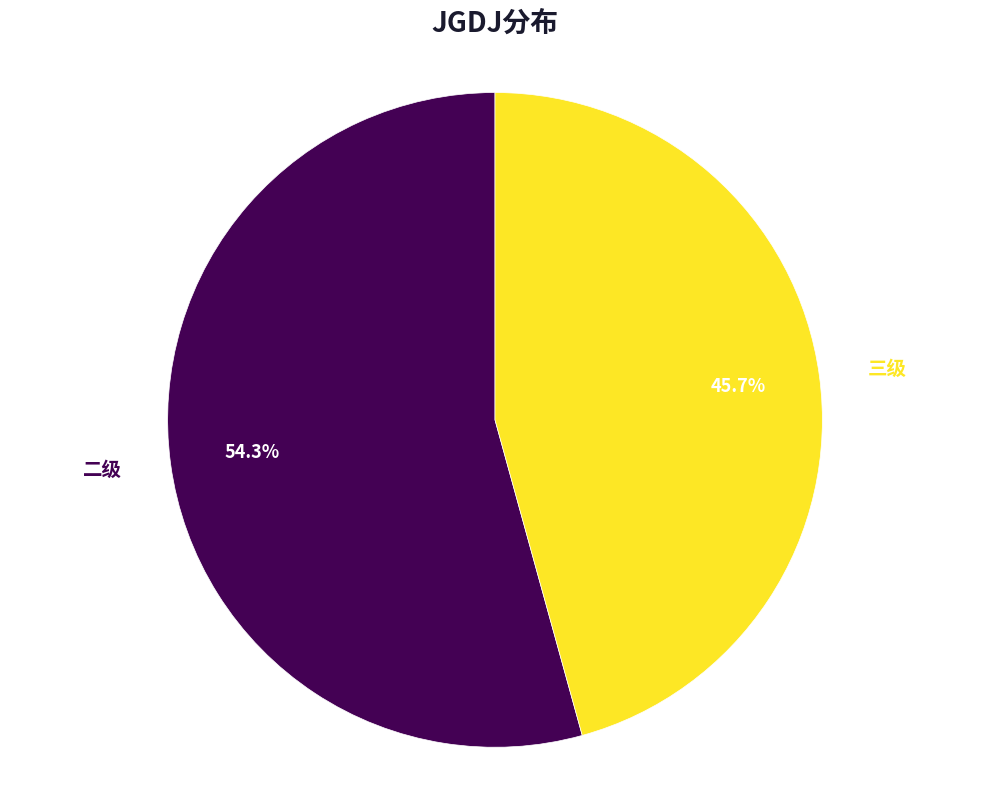

Is there a majority slice in this chart?

Yes